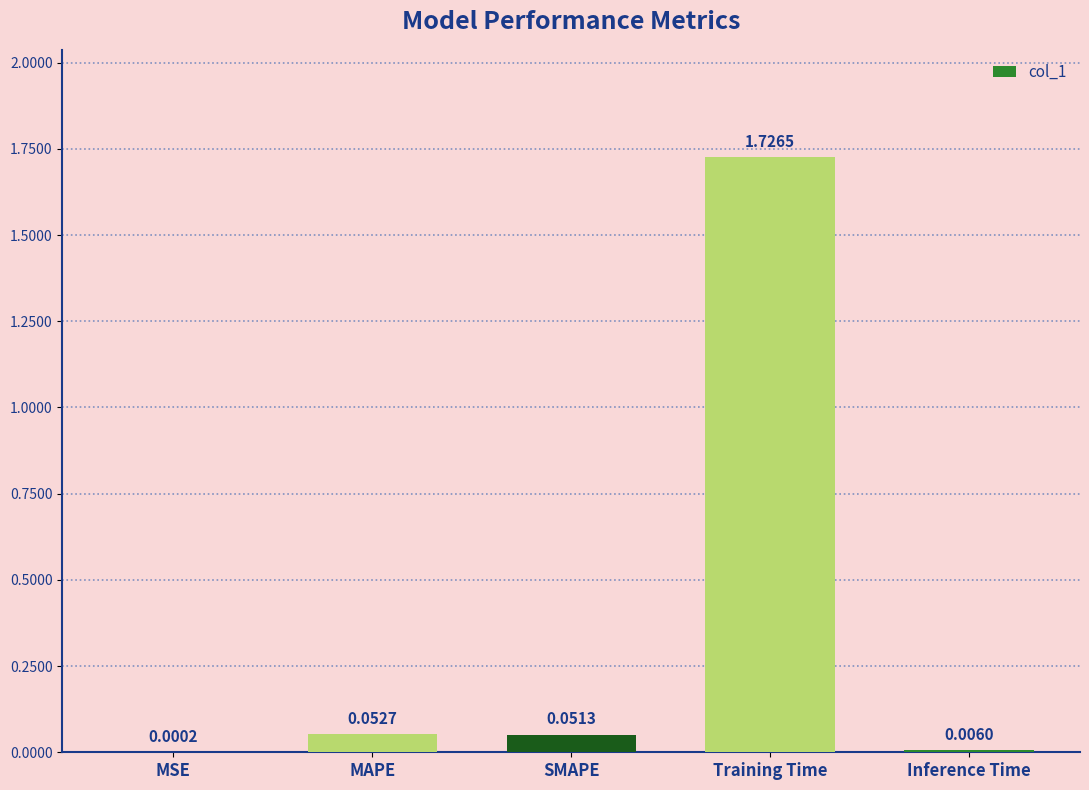

At which category does the chart reach its peak across all series?

Training Time